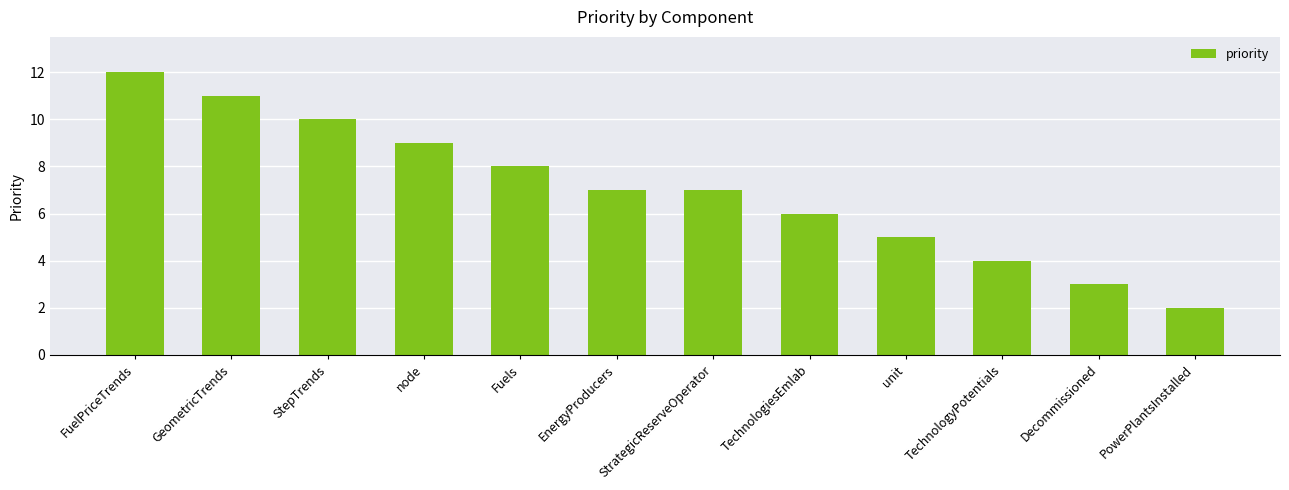

Reading left to right, extract all data points from this chart.

FuelPriceTrends=12	GeometricTrends=11	StepTrends=10	node=9	Fuels=8	EnergyProducers=7	StrategicReserveOperator=7	TechnologiesEmlab=6	unit=5	TechnologyPotentials=4	Decommissioned=3	PowerPlantsInstalled=2